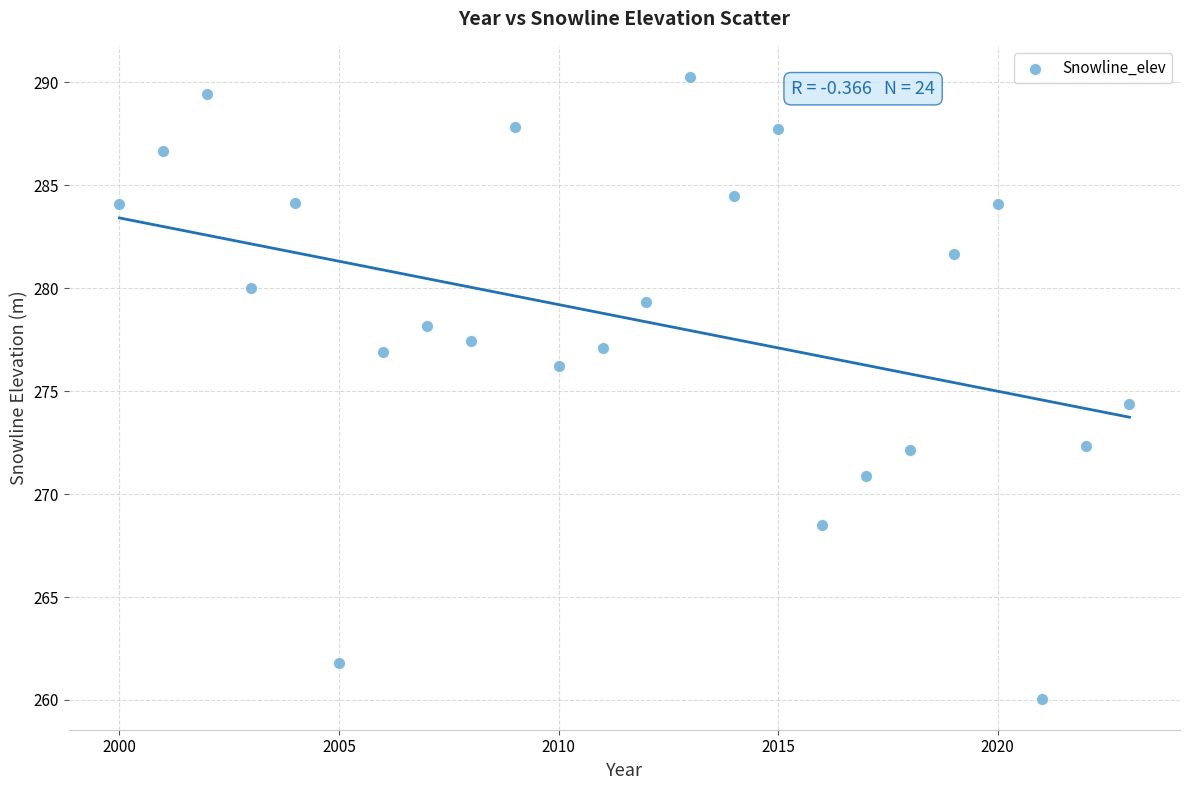

What Y value in the scatter plot is closest to 275?

274.4